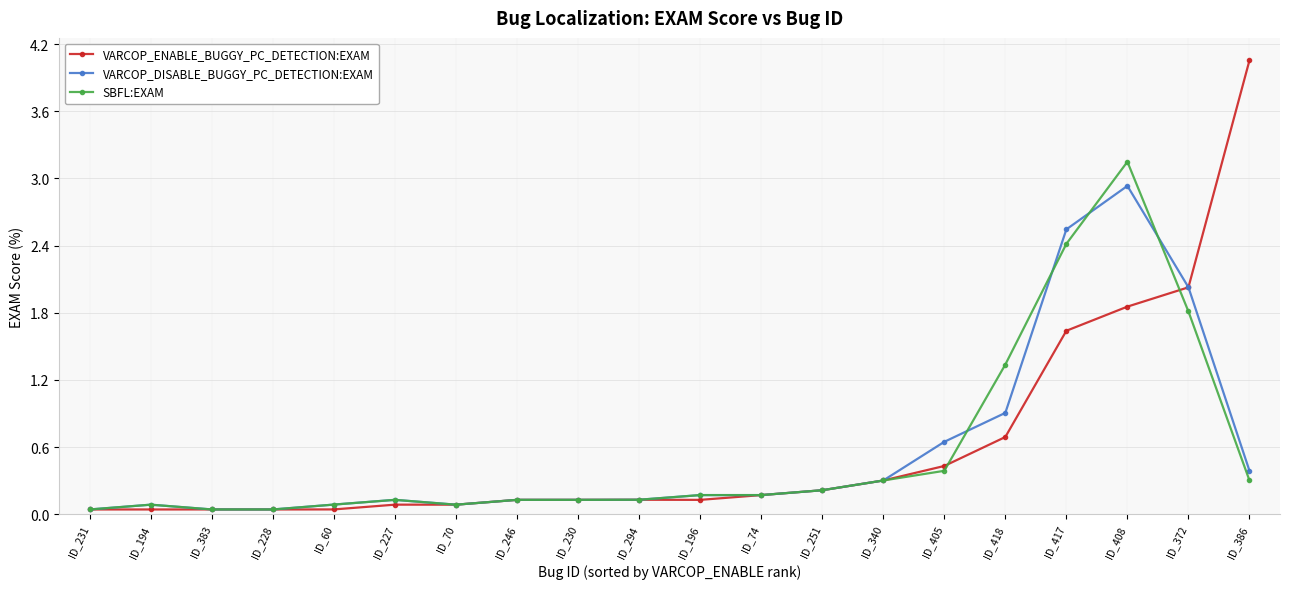

What is the difference between the maximum and minimum values in the VARCOP_DISABLE_BUGGY_PC_DETECTION:EXAM series?

2.9